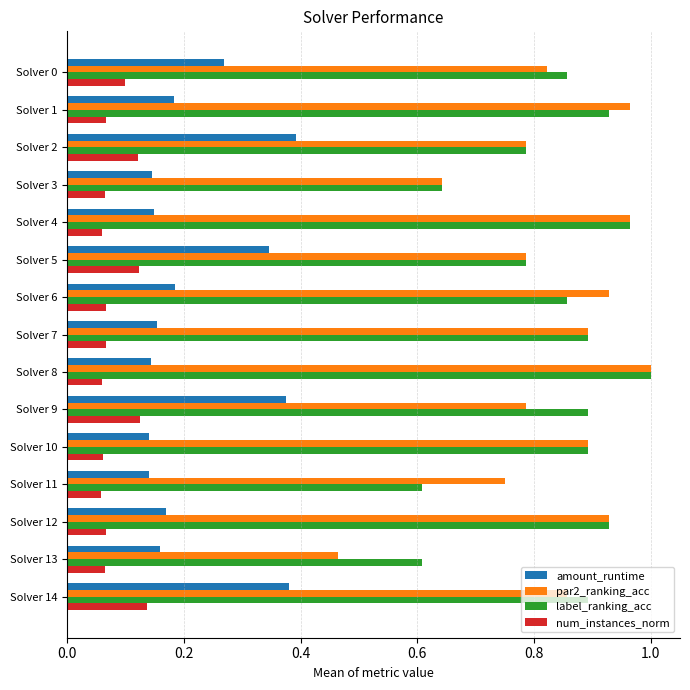

At which label does par2_ranking_acc reach its minimum?

Solver 13